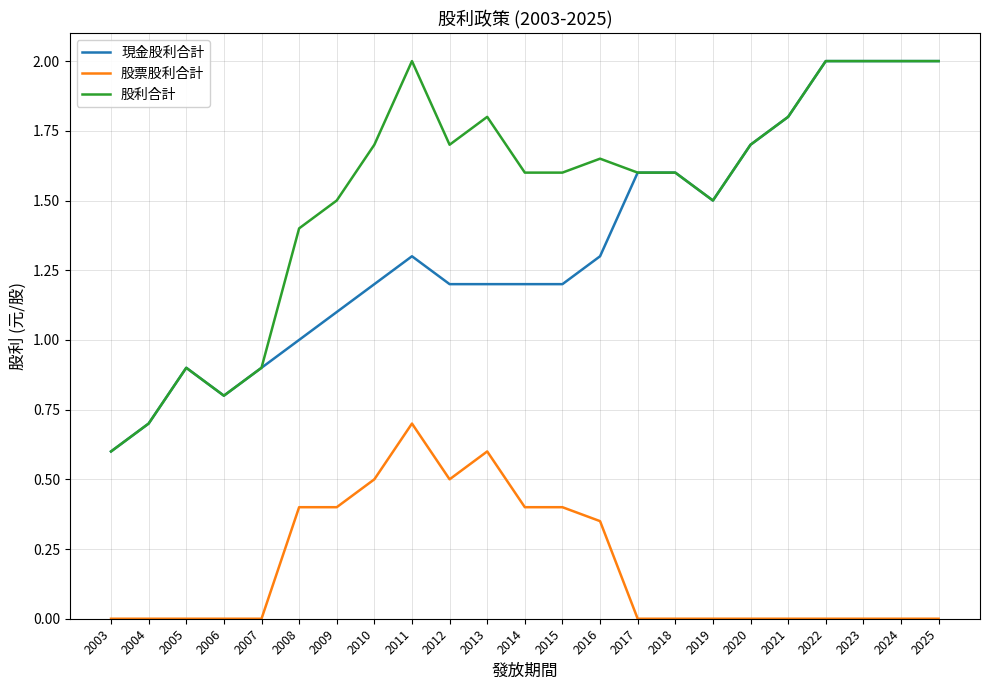

What is the maximum value for 股票股利合計?

0.7